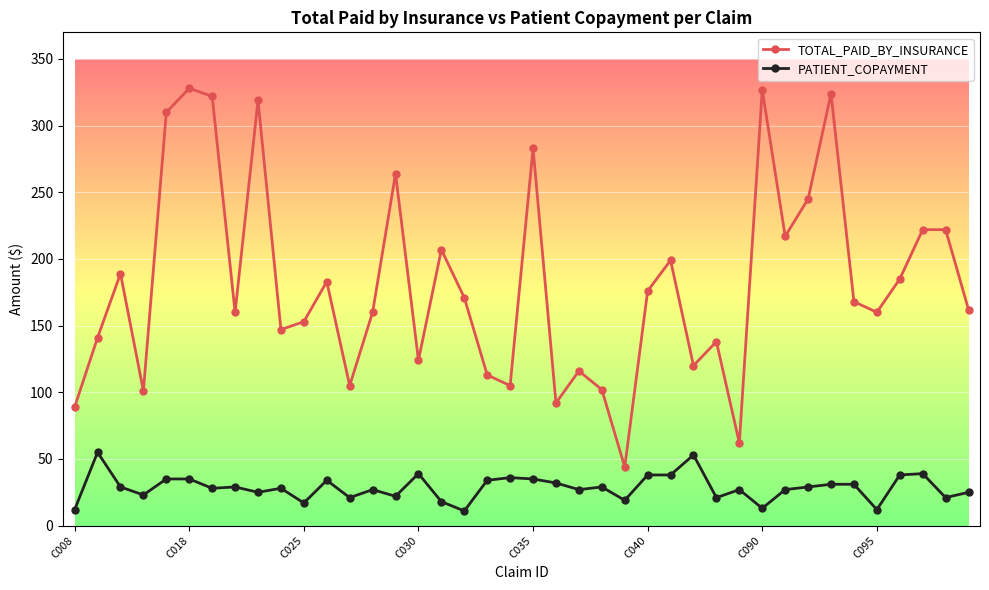

True or false: PATIENT_COPAYMENT and TOTAL_PAID_BY_INSURANCE intersect in this chart.

False